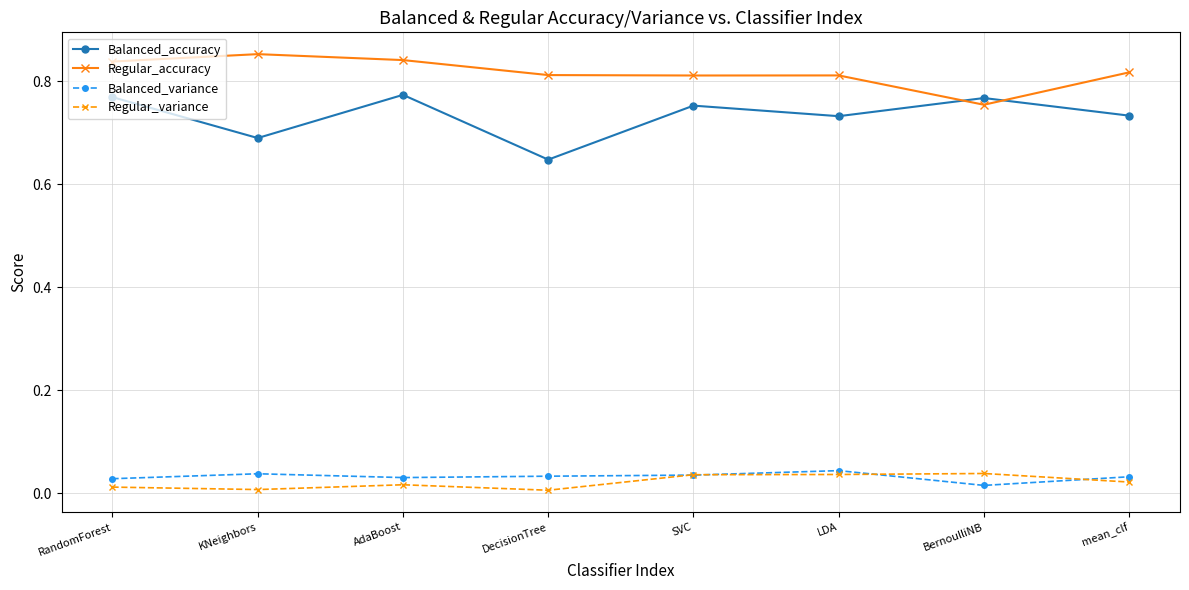

How many interior local peaks does the Regular_accuracy series have?

2